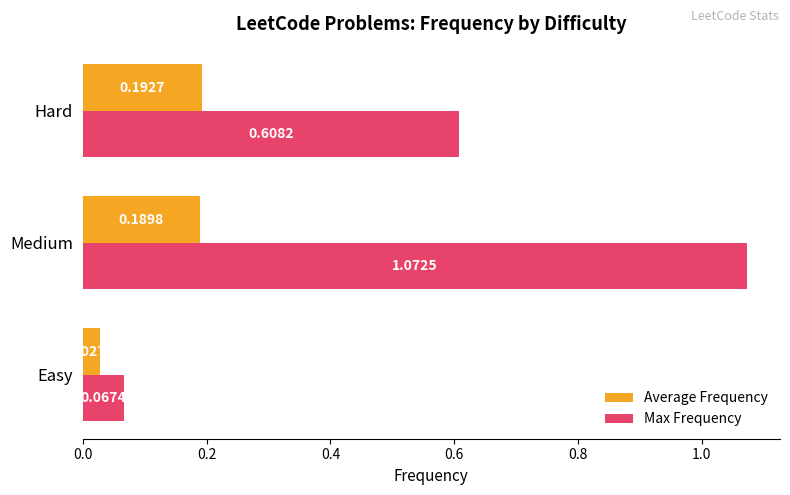

At which label does Max Frequency reach its peak?

Medium